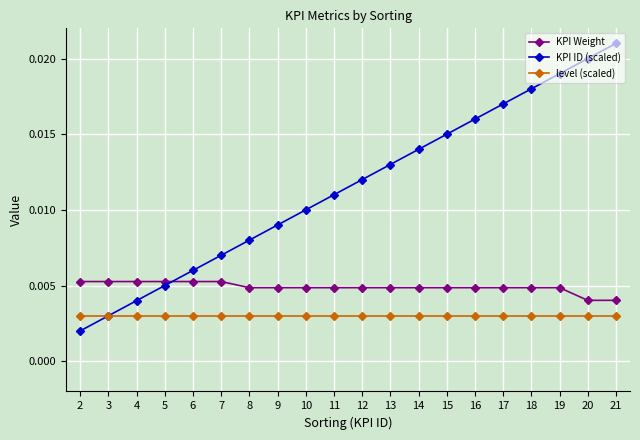

Count the KPI Weight values in the range 0 to 1.

20